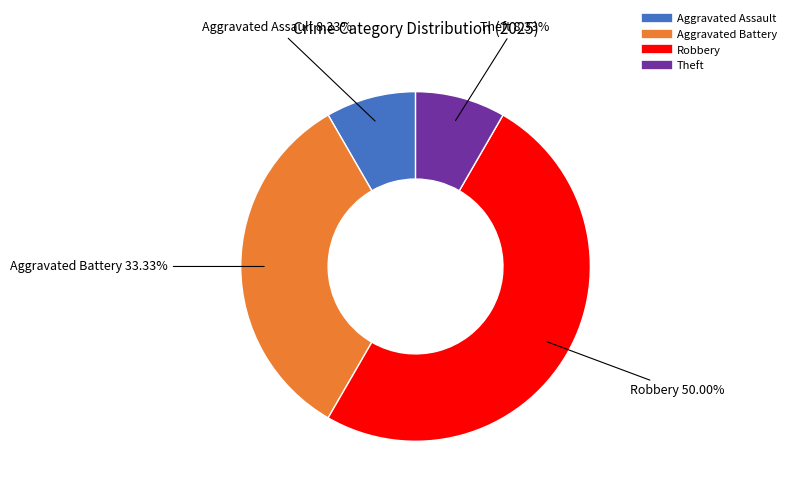

How many slices are in this pie chart?

4